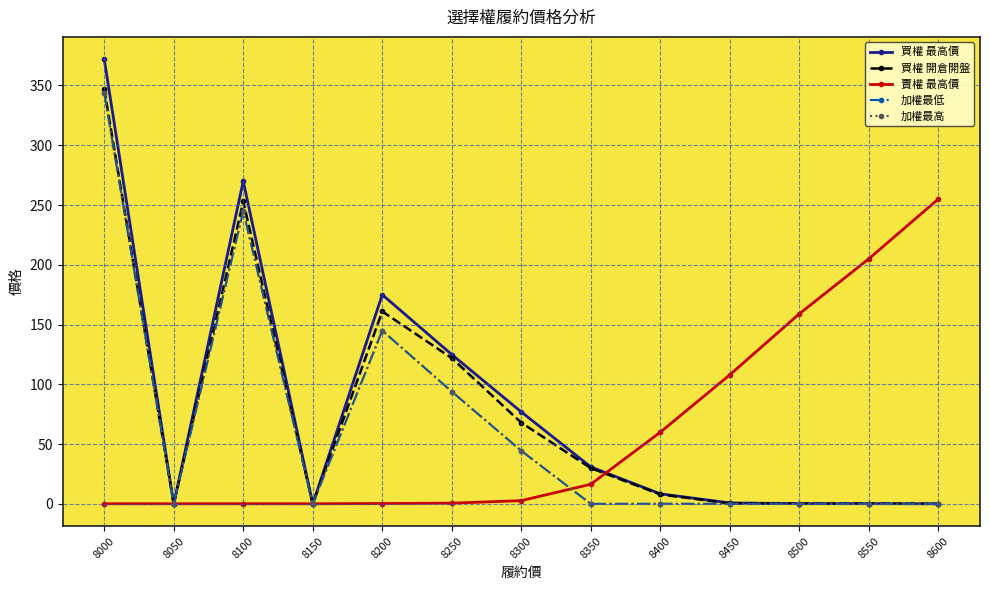

What is the total value across all series at 8000?

1407.2